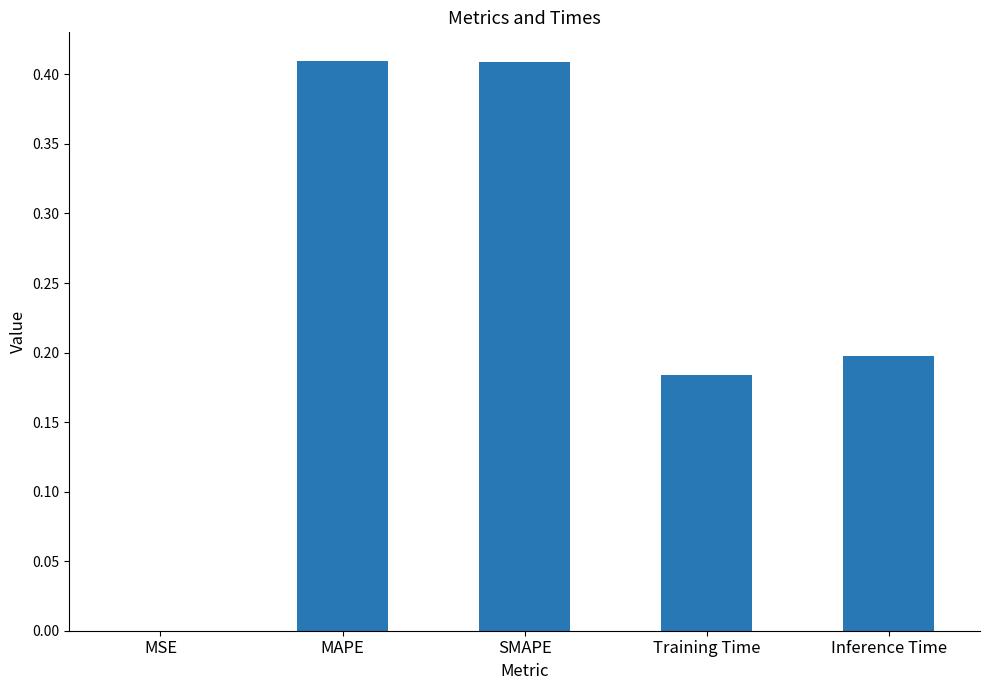

What is the sum of the values at SMAPE and Training Time?

0.6